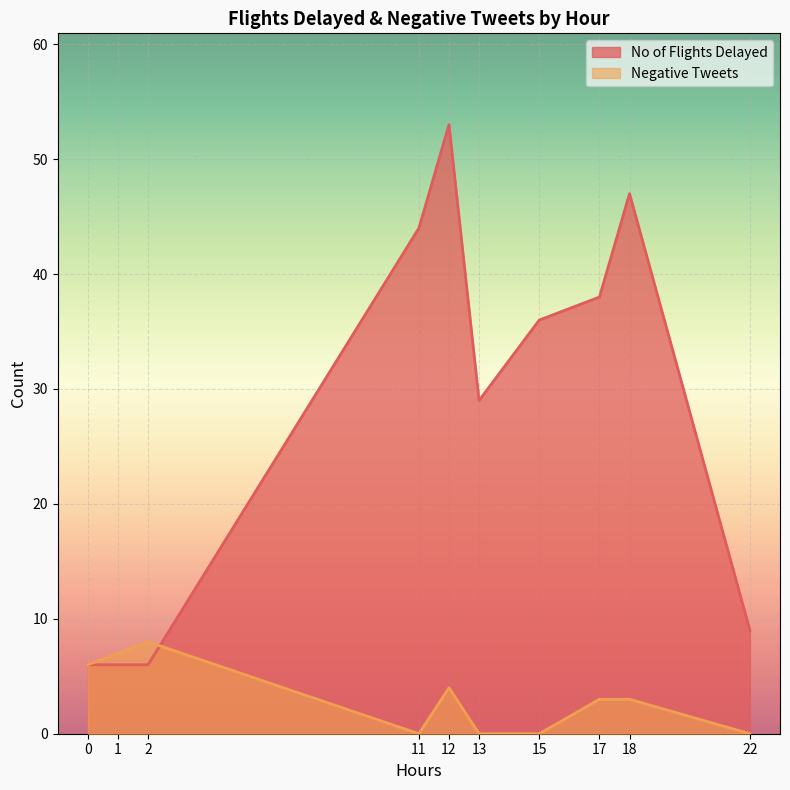

The value of No of Flights Delayed at 0 is 6. True or false?

True